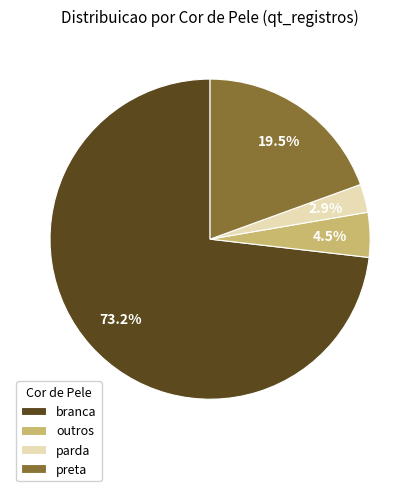

Which category has the smallest portion of the pie?

parda